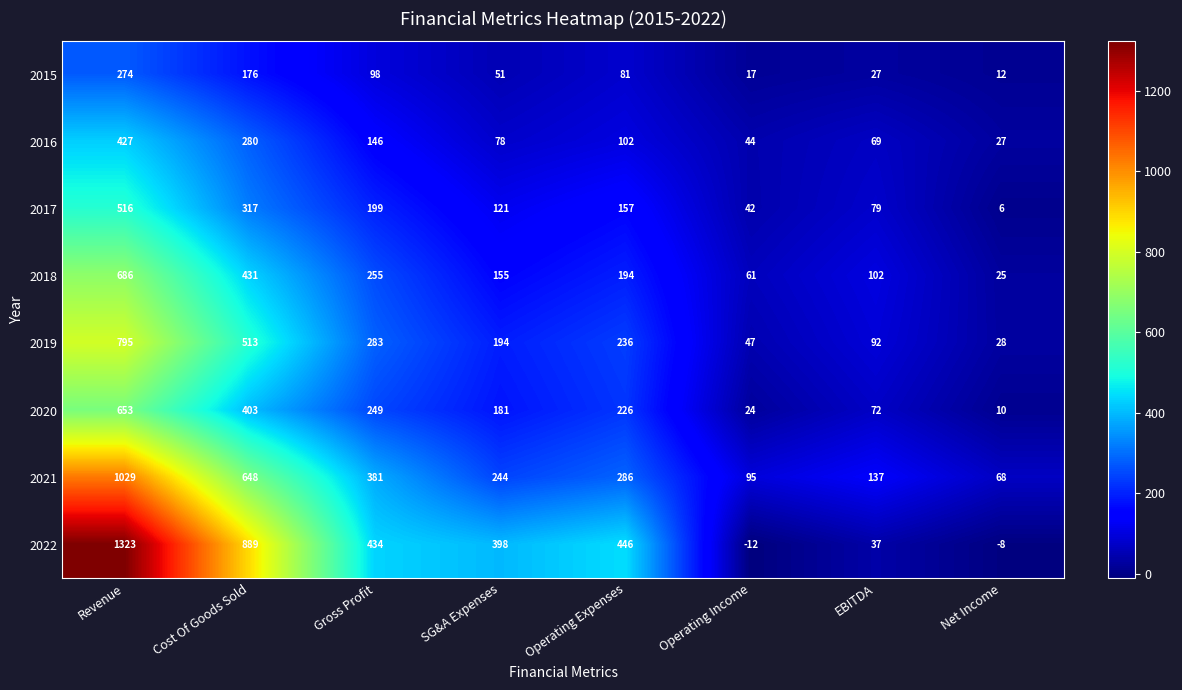

Which category has the lowest value in the 2015 series?

Net Income